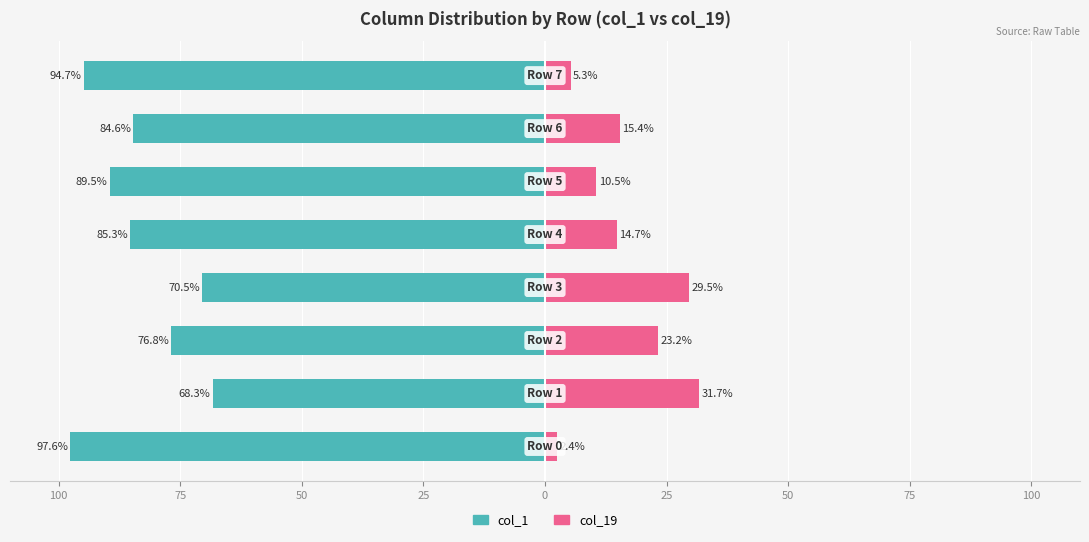

What is the spread (max minus min) of values at 25?

100.0